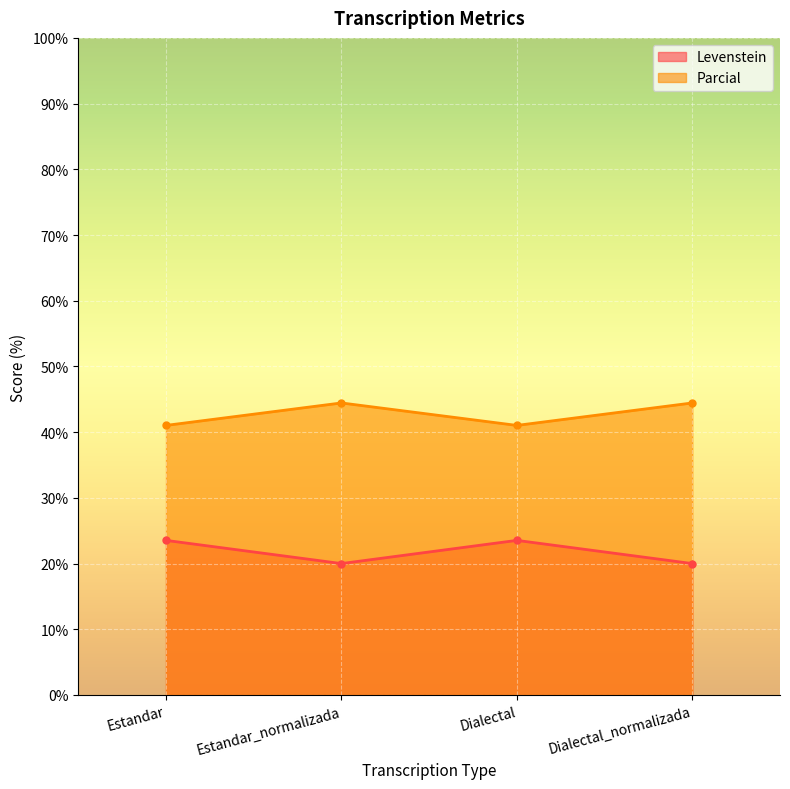

What is the greatest value displayed?

44.4